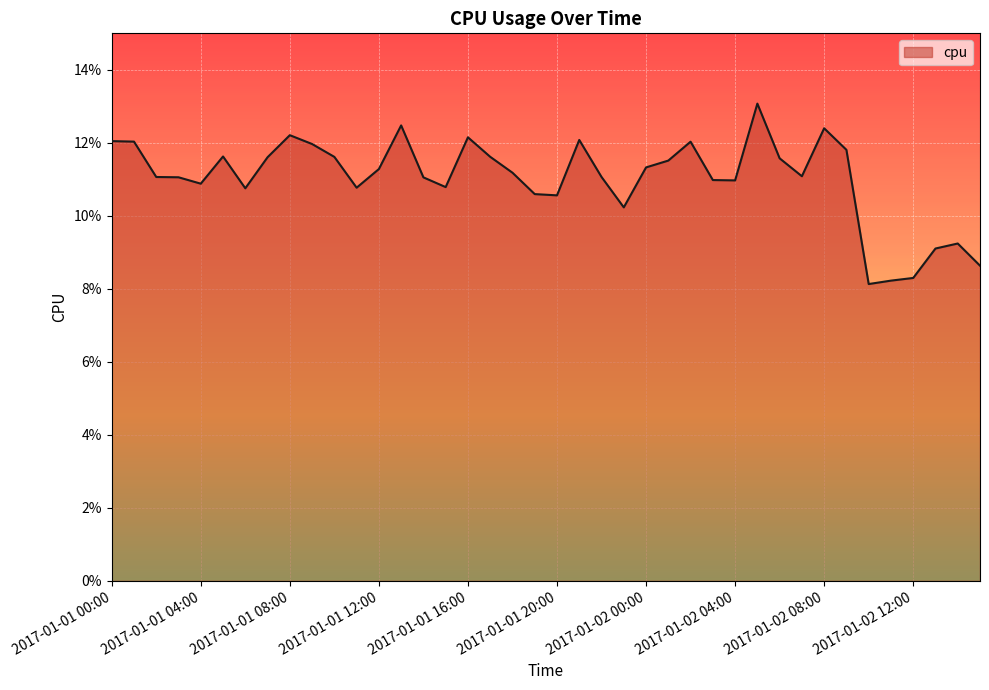

What is the sum of all values?

4.4